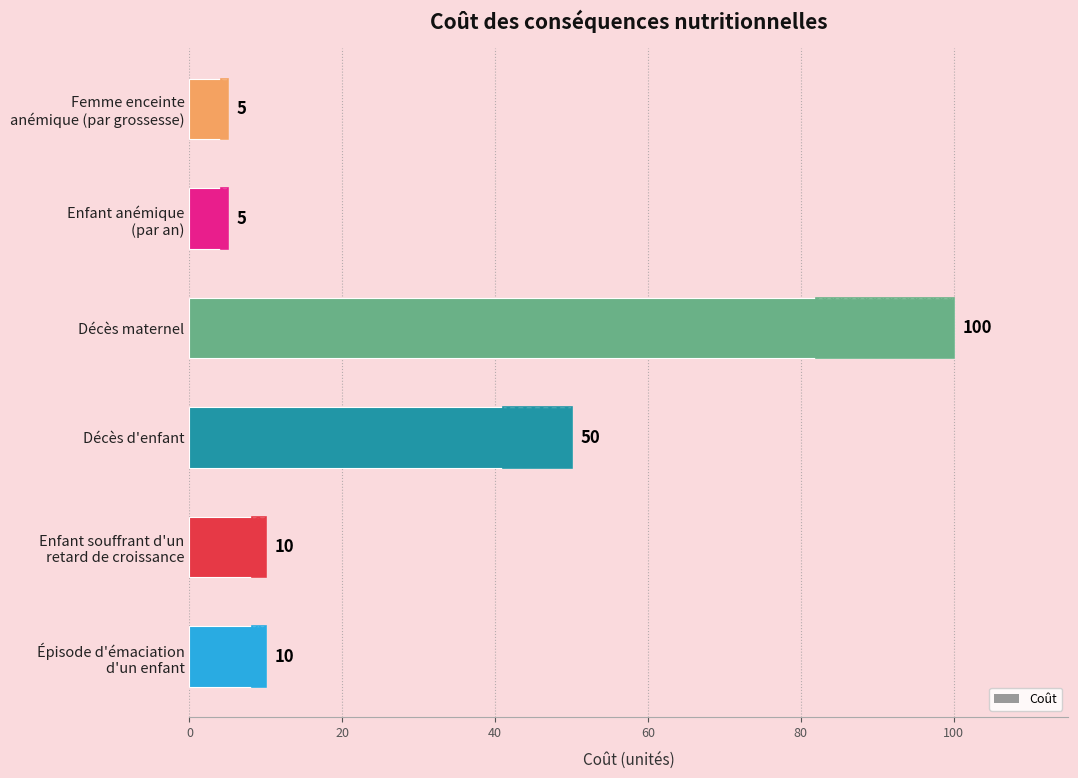

What is the sum of all values?

180